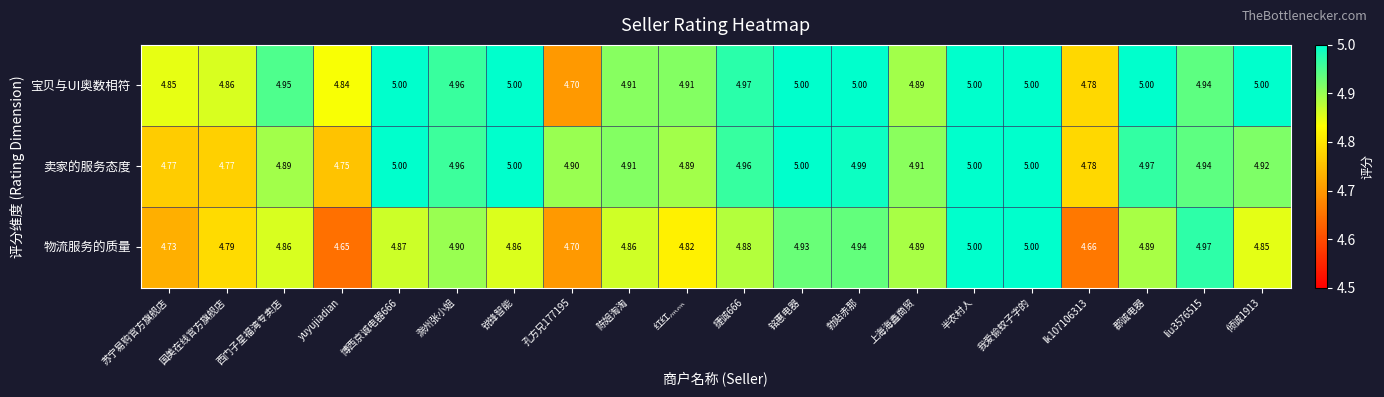

Which series has the widest spread of values?

物流服务的质量